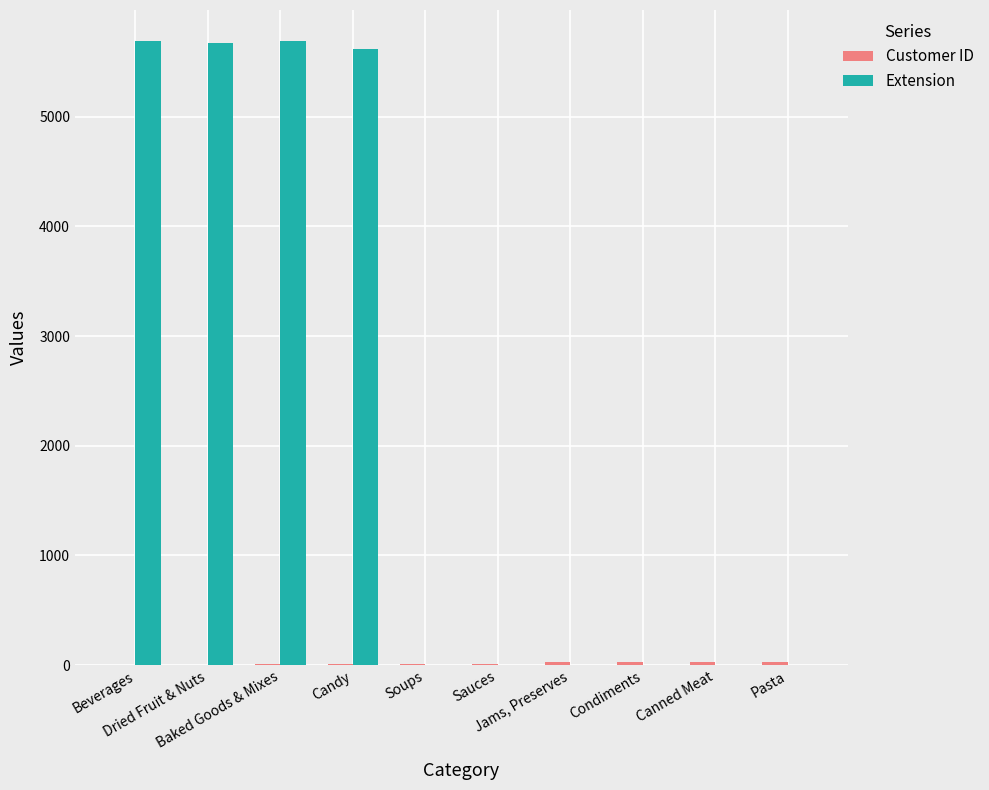

What is the maximum value for Extension?

5689